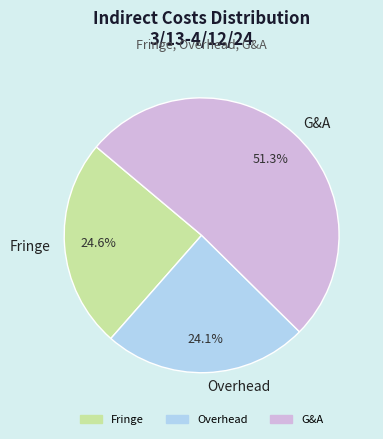

What percentage is the Fringe slice, to the nearest percent?

25%